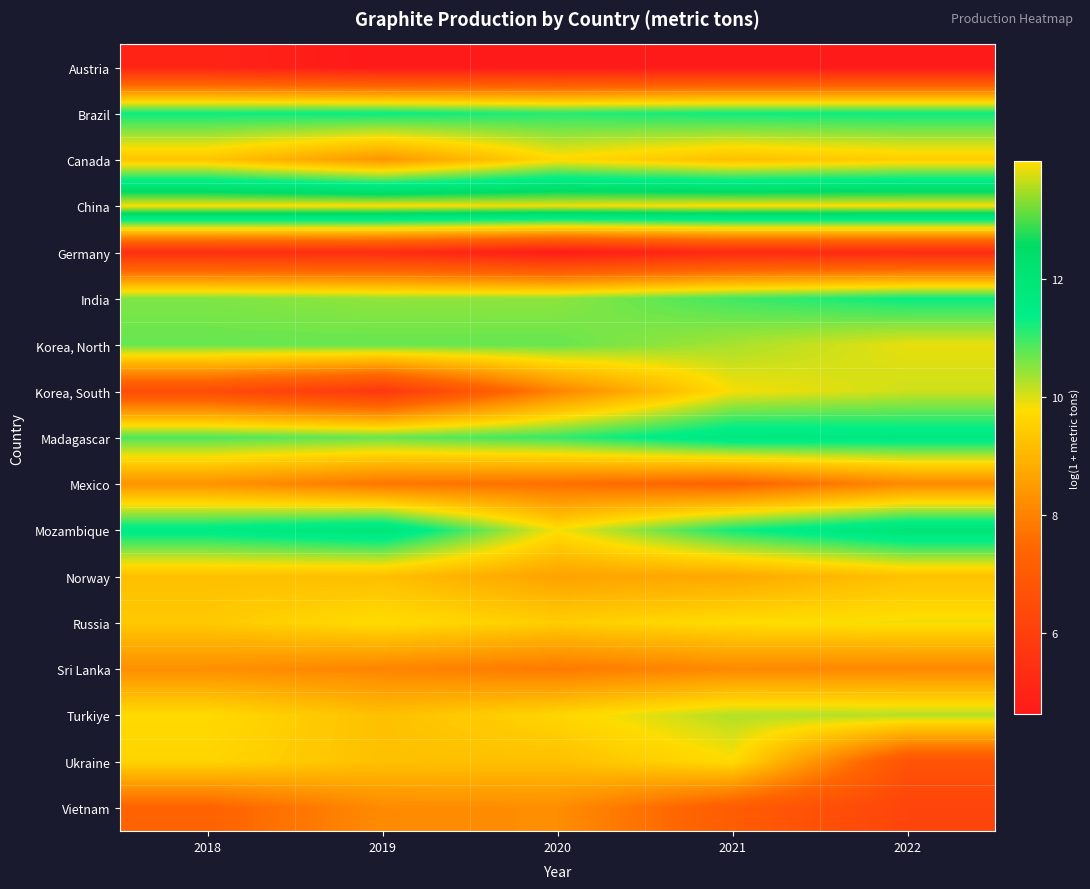

Reading left to right, what are all the values shown in this chart?

Austria: 2018=5.0	2019=4.6	2020=4.6	2021=4.6	2022=4.6
Brazil: 2018=11.3	2019=11.3	2020=11.1	2021=11.3	2022=11.3
Canada: 2018=9.3	2019=8.4	2020=9.7	2021=9.2	2022=9.5
China: 2018=14.0	2019=14.0	2020=13.9	2021=14.0	2022=14.0
Germany: 2018=5.4	2019=5.3	2020=4.7	2021=5.2	2022=5.2
India: 2018=10.6	2019=10.5	2020=10.5	2021=11.0	2022=11.3
Korea, North: 2018=10.7	2019=10.7	2020=10.7	2021=10.3	2022=9.9
Korea, South: 2018=6.5	2019=5.7	2020=8.0	2021=9.8	2022=10.1
Madagascar: 2018=10.9	2019=10.7	2020=11.0	2021=11.8	2022=11.7
Mexico: 2018=8.3	2019=7.8	2020=7.6	2021=7.3	2022=8.1
Mozambique: 2018=11.6	2019=11.9	2020=9.8	2021=11.3	2022=12.0
Norway: 2018=9.2	2019=9.2	2020=8.6	2021=8.7	2022=9.2
Russia: 2018=9.4	2019=9.8	2020=9.5	2021=9.8	2022=9.8
Sri Lanka: 2018=8.2	2019=8.0	2020=7.8	2021=8.1	2022=8.1
Turkiye: 2018=9.7	2019=9.2	2020=9.6	2021=10.3	2022=10.2
Ukraine: 2018=9.6	2019=9.2	2020=9.2	2021=9.7	2022=6.7
Vietnam: 2018=7.3	2019=8.2	2020=8.2	2021=7.1	2022=6.2